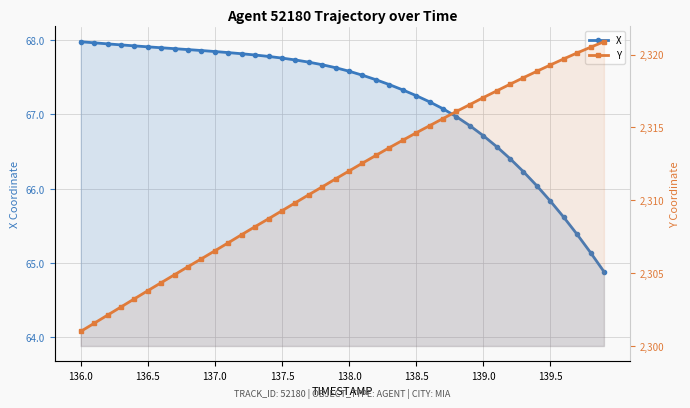

What is the highest value of the Y series?

2320.9